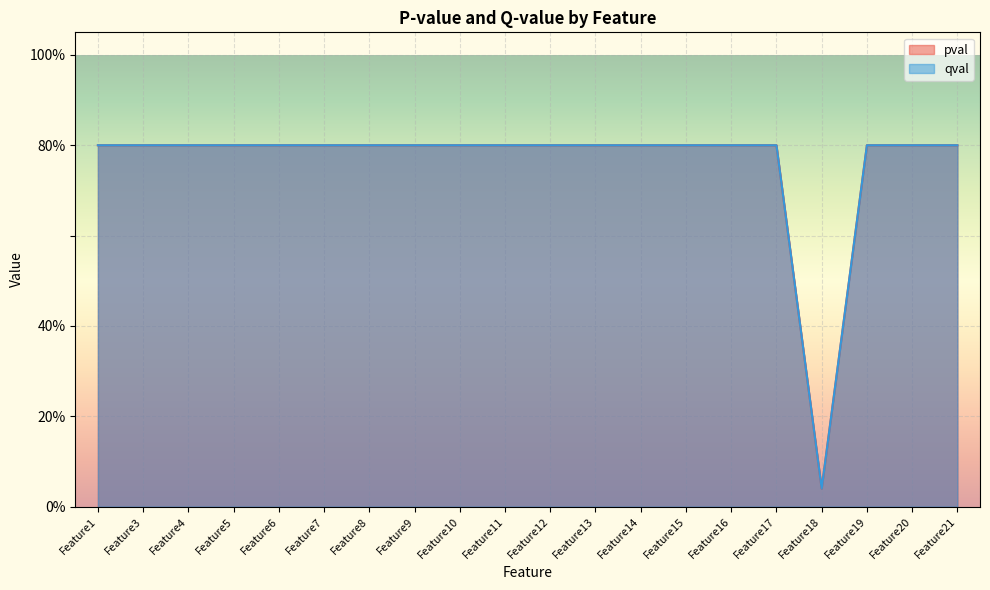

What is the value of the pval point at the 14th from the left?

0.8